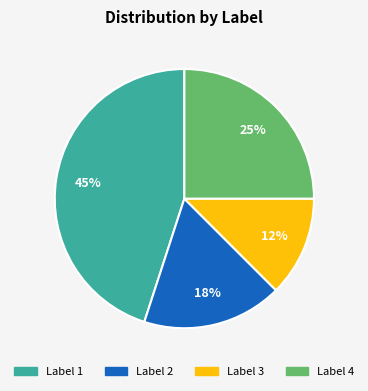

Rank the categories by value from lowest to highest.

Label 3, Label 2, Label 4, Label 1